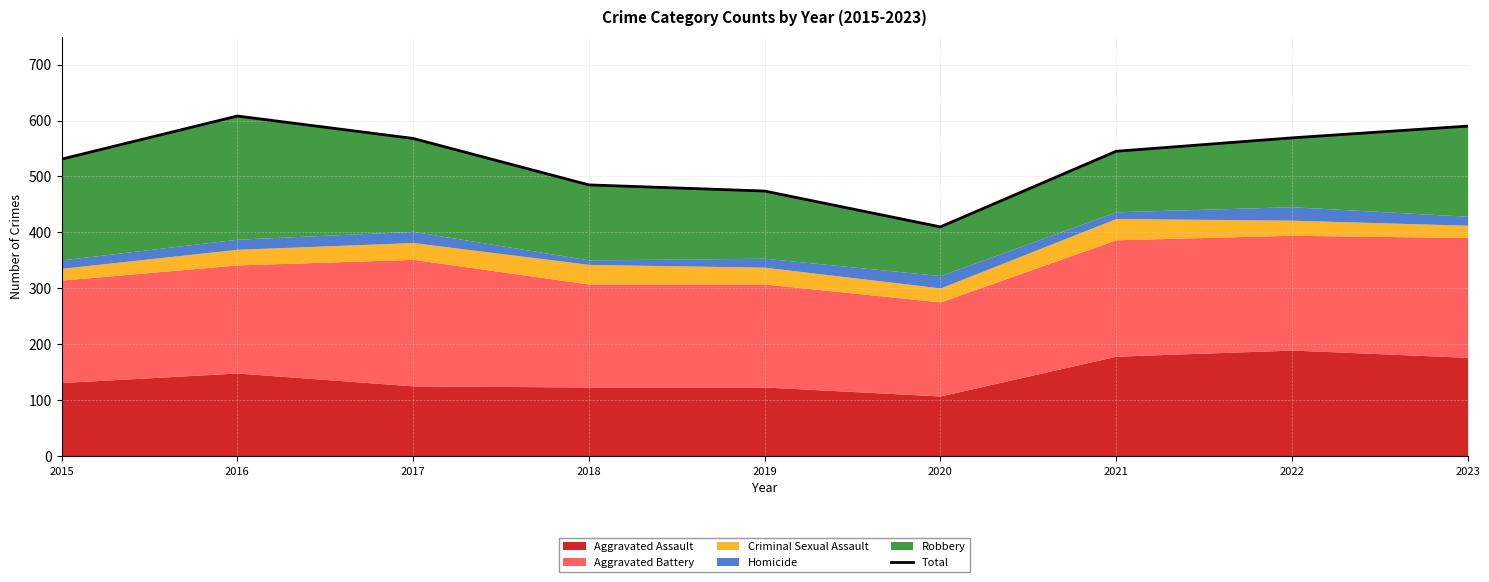

Is it true that the value at 2018 is 485?

True